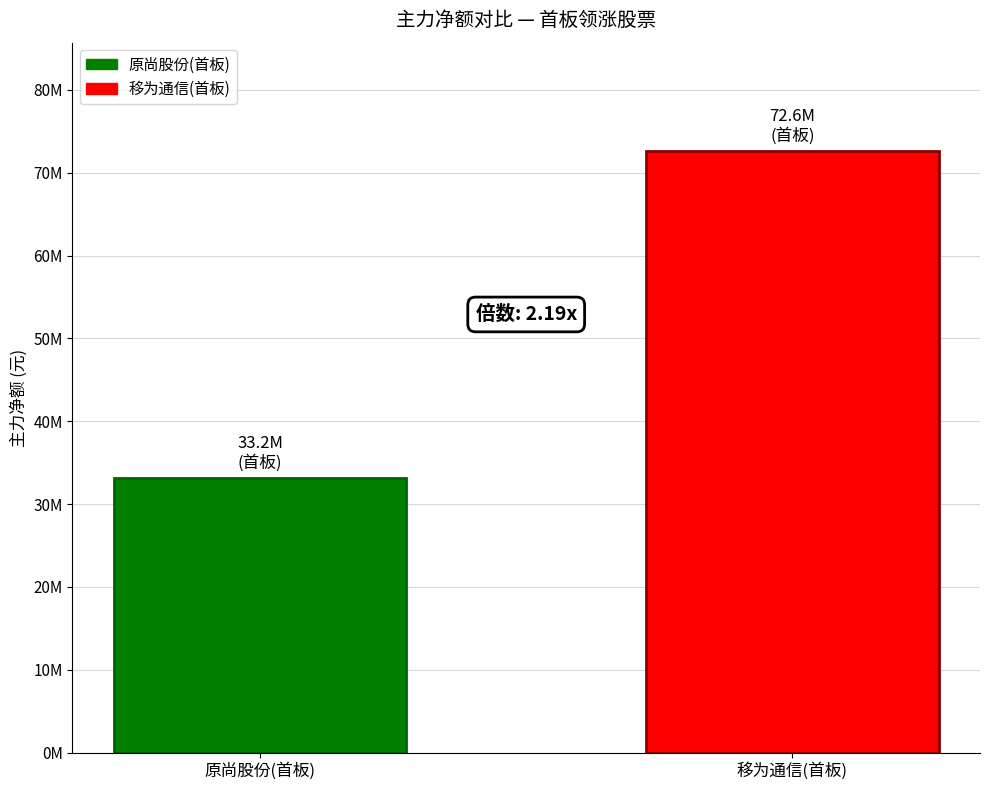

Does the chart contain any negative values?

No